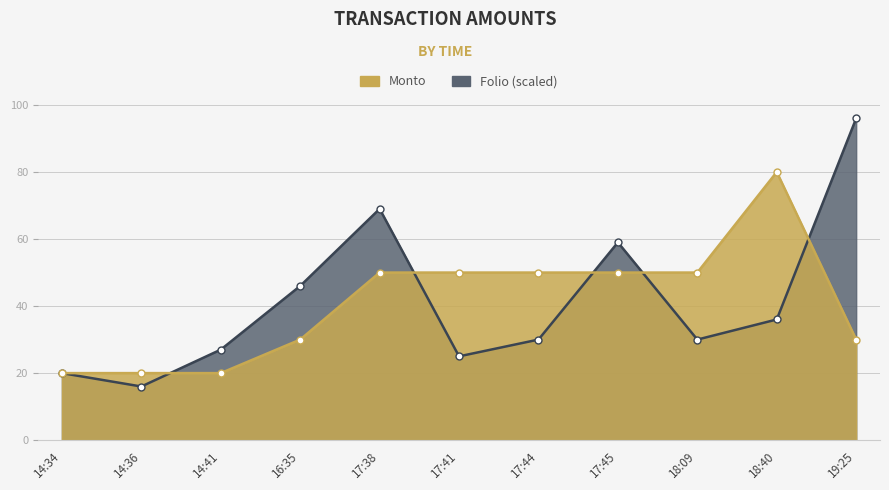

What is the total value across all series at 17:38?

119